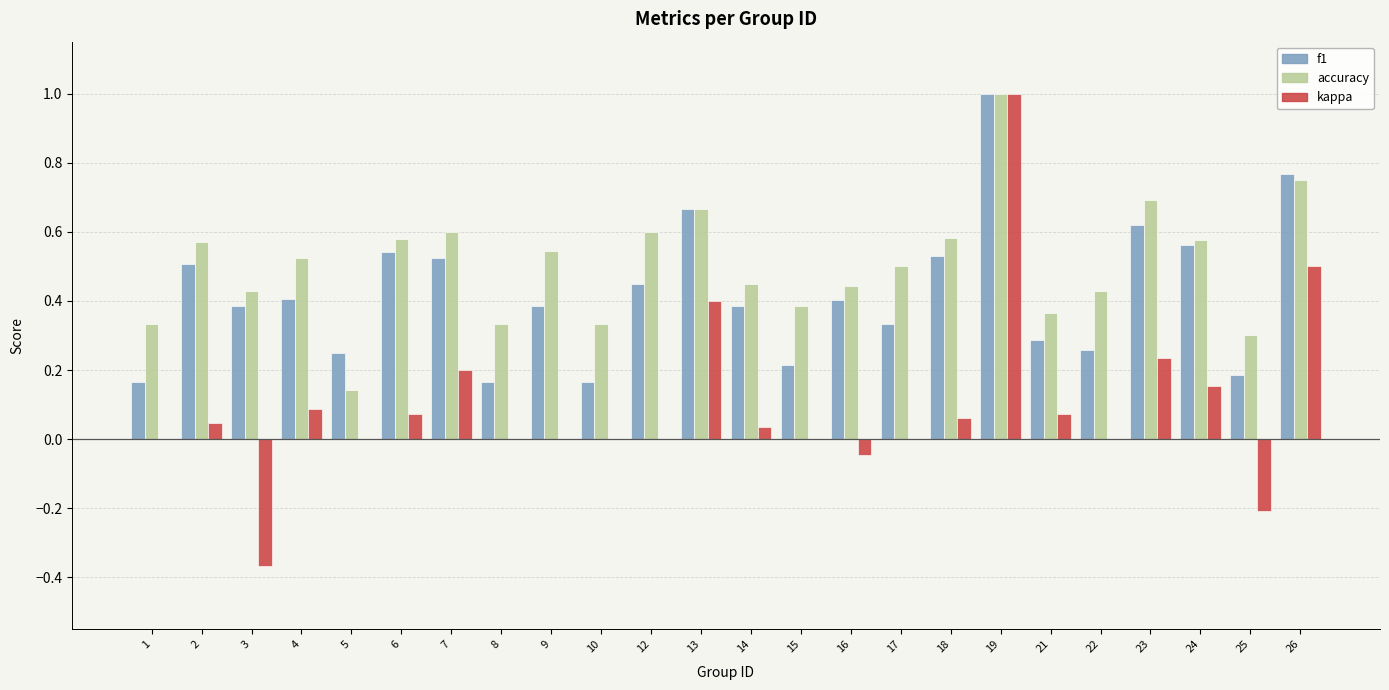

The accuracy series shows 0.6 at 24. True or false?

True